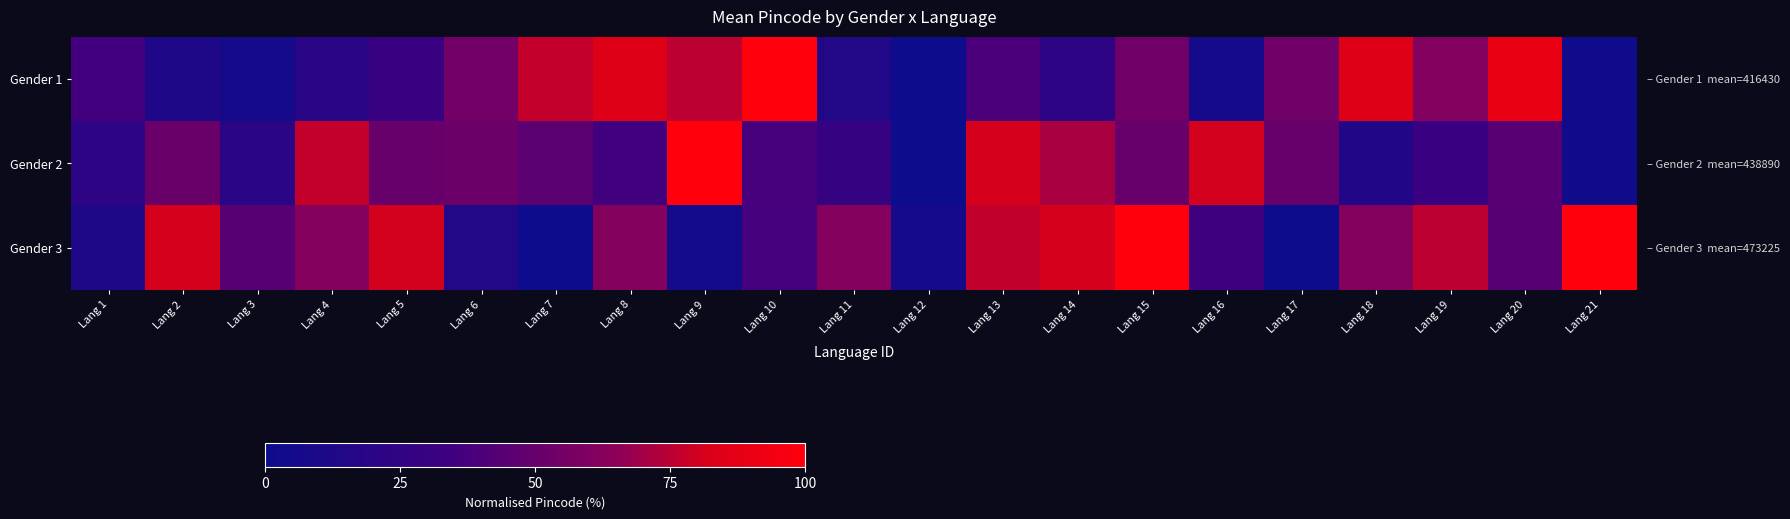

Which label corresponds to the largest value in the chart?

Lang 10